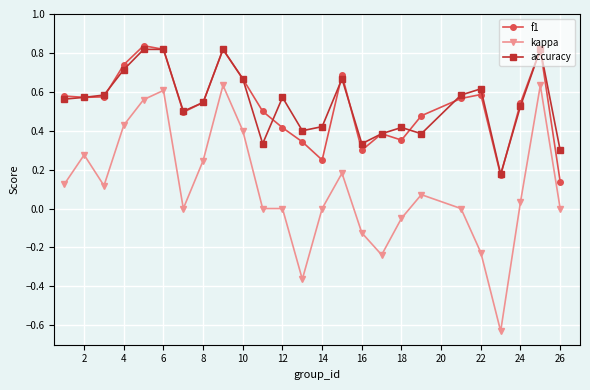

True or false: kappa and f1 cross at least once.

False